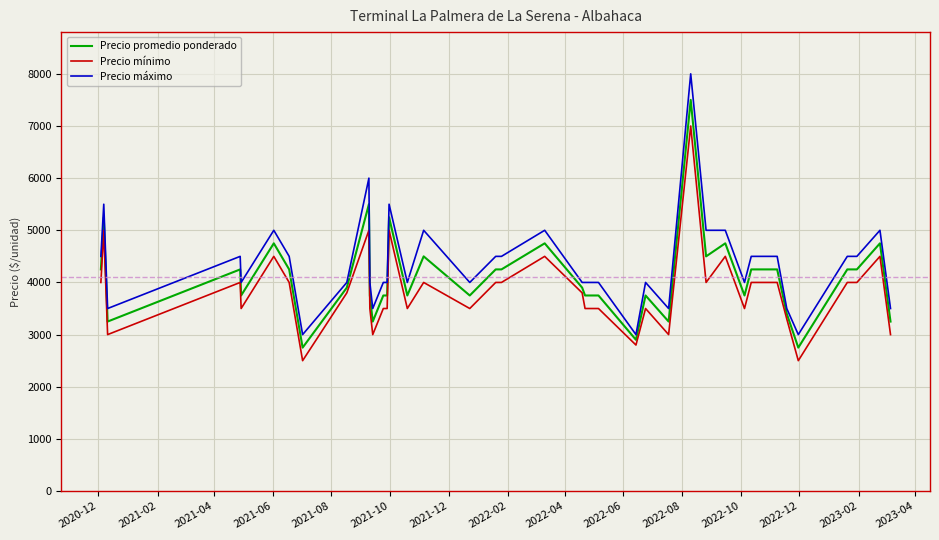

List the series in order of their peak value, lowest first.

Precio mínimo, Precio promedio ponderado, Precio máximo